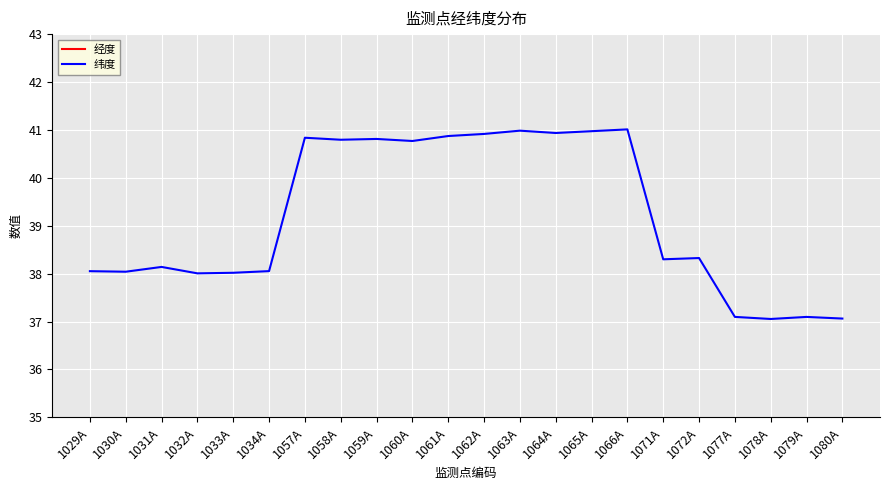

What is the value of the 纬度 point at the 7th from the left?

40.8